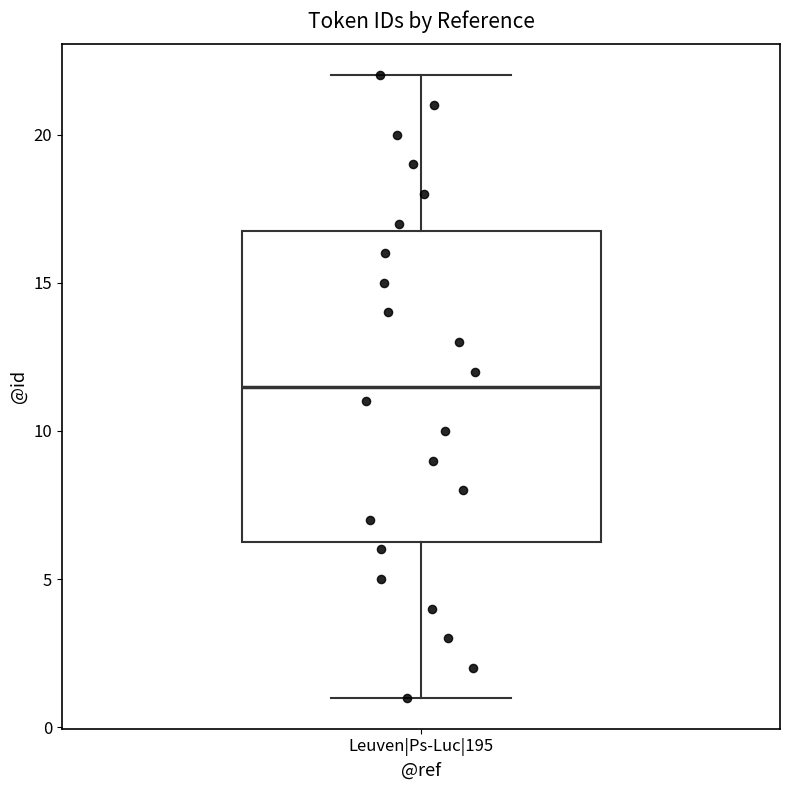

Transcribe this box plot: give where the median line is, the range the box spans, and where the two whiskers end, as read against the y-axis. The values are not printed on the chart, so give them approximately, as read against the axis.

median 11.5, box 6.5 to 17.0, whiskers 1.0 to 22.0